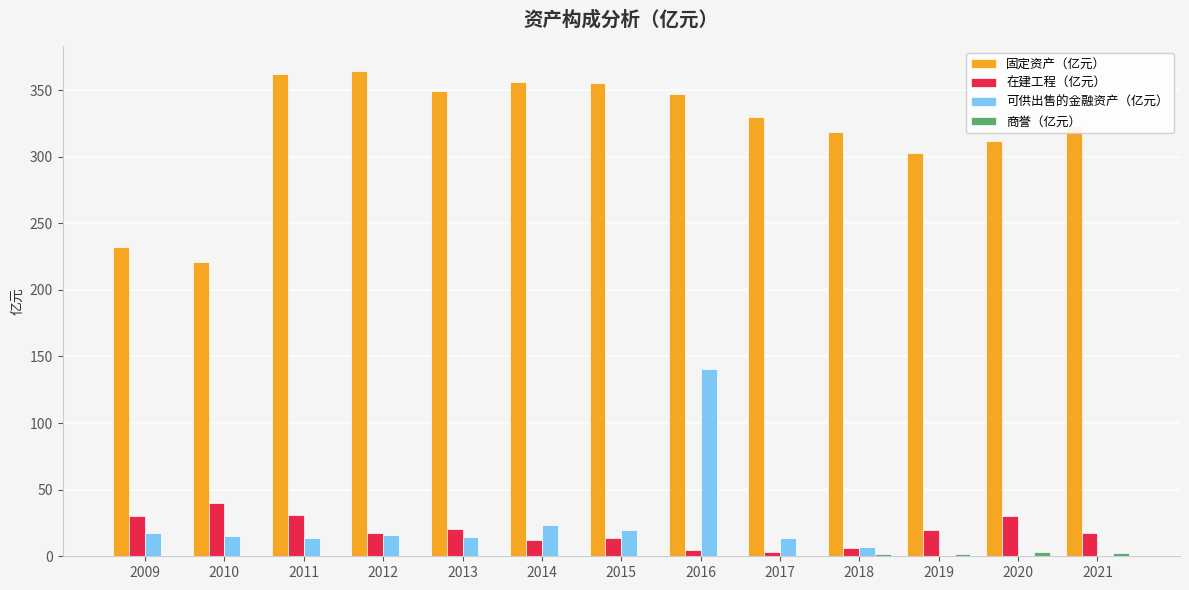

The 固定资产（亿元） series shows 320.3 at 2009. True or false?

False